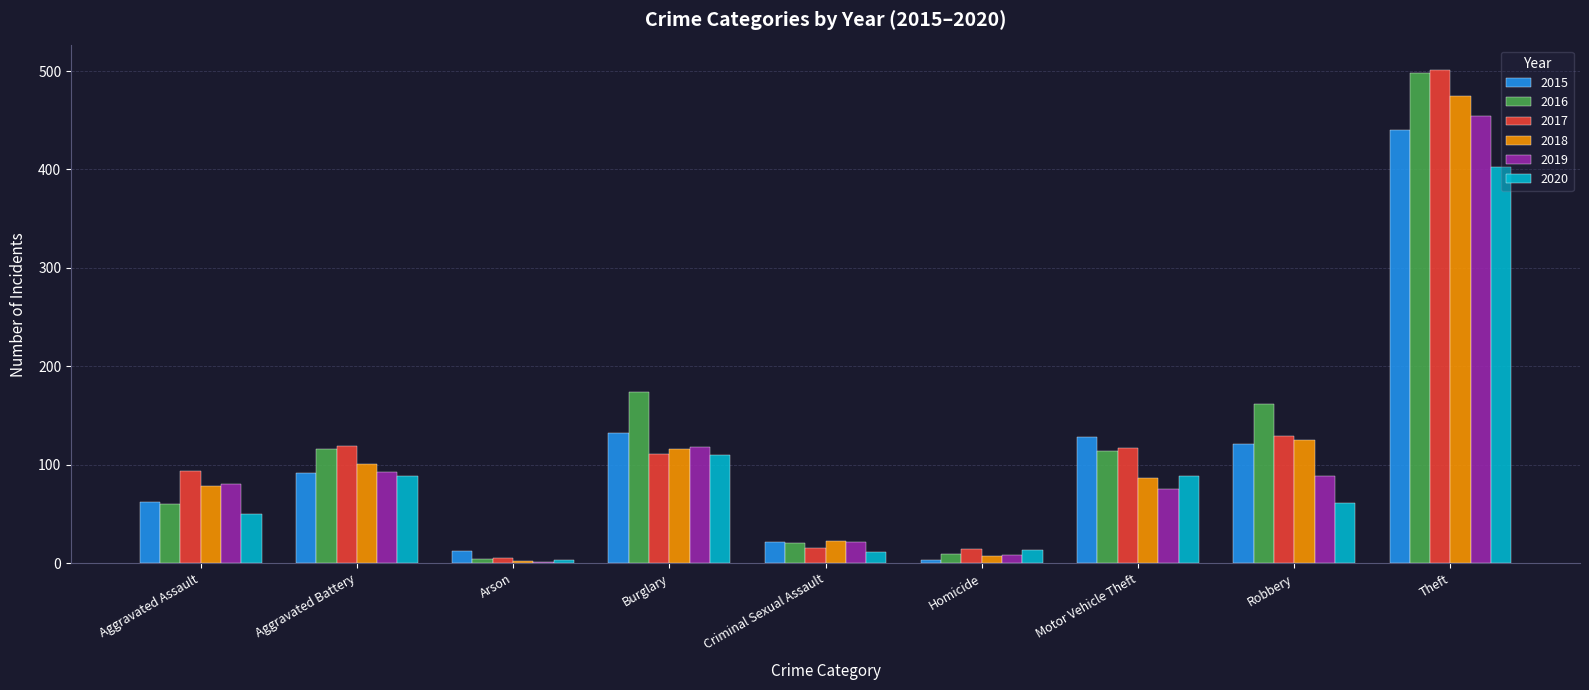

What are all the series names shown in the legend?

2015, 2016, 2017, 2018, 2019, 2020